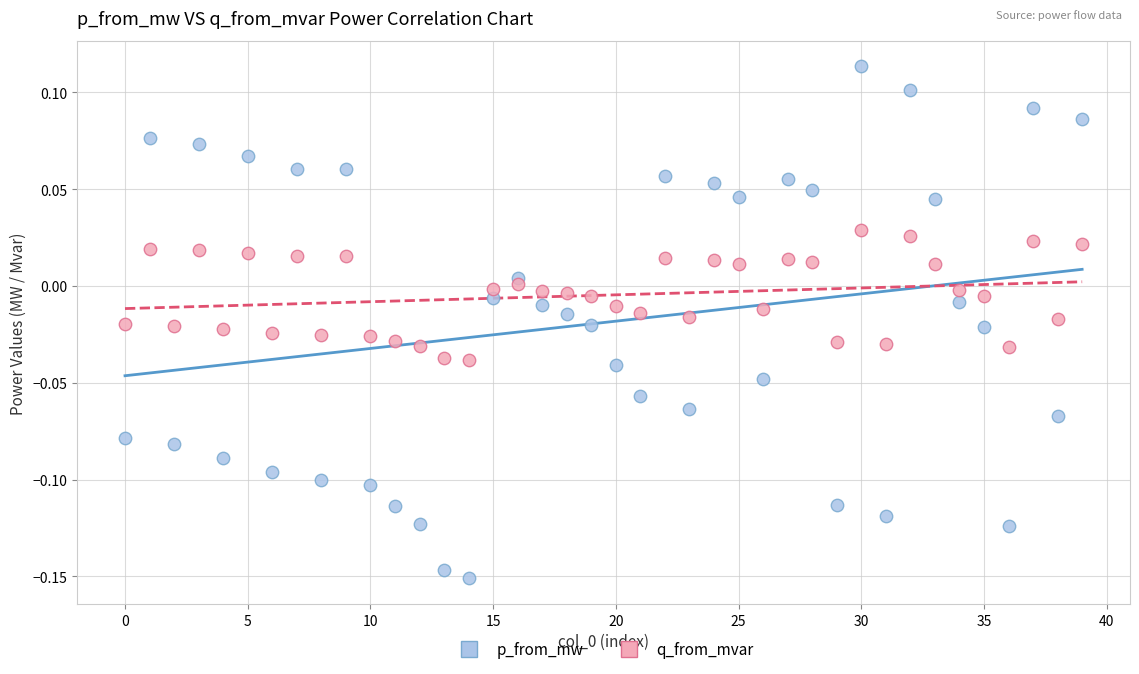

Which series reaches the maximum Y coordinate?

p_from_mw